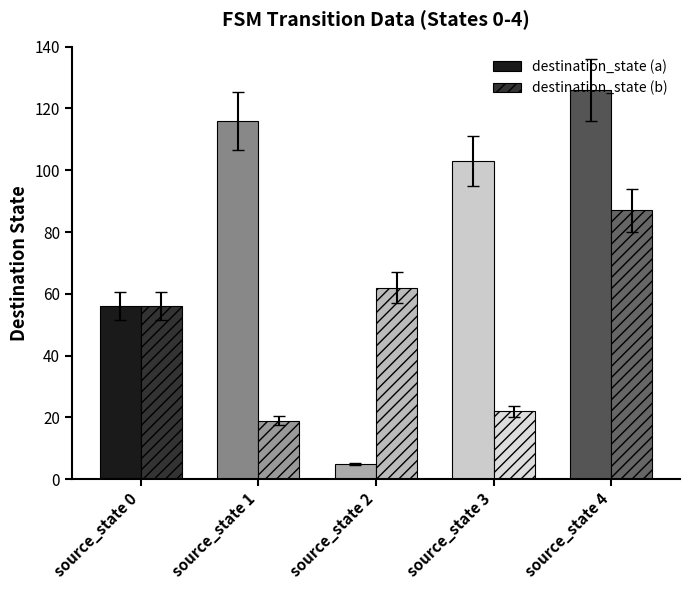

What is the value of the destination_state (b) bar at the 2nd from the left?

19